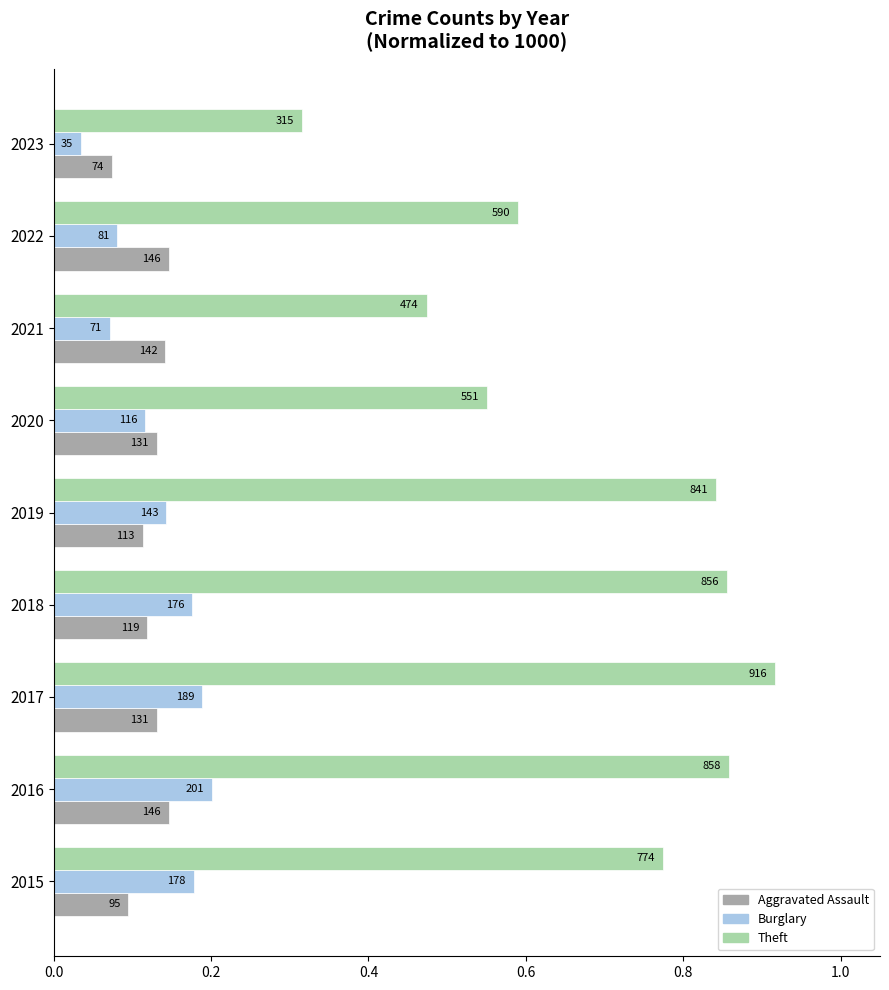

What are all the series names shown in the legend?

Aggravated Assault, Burglary, Theft